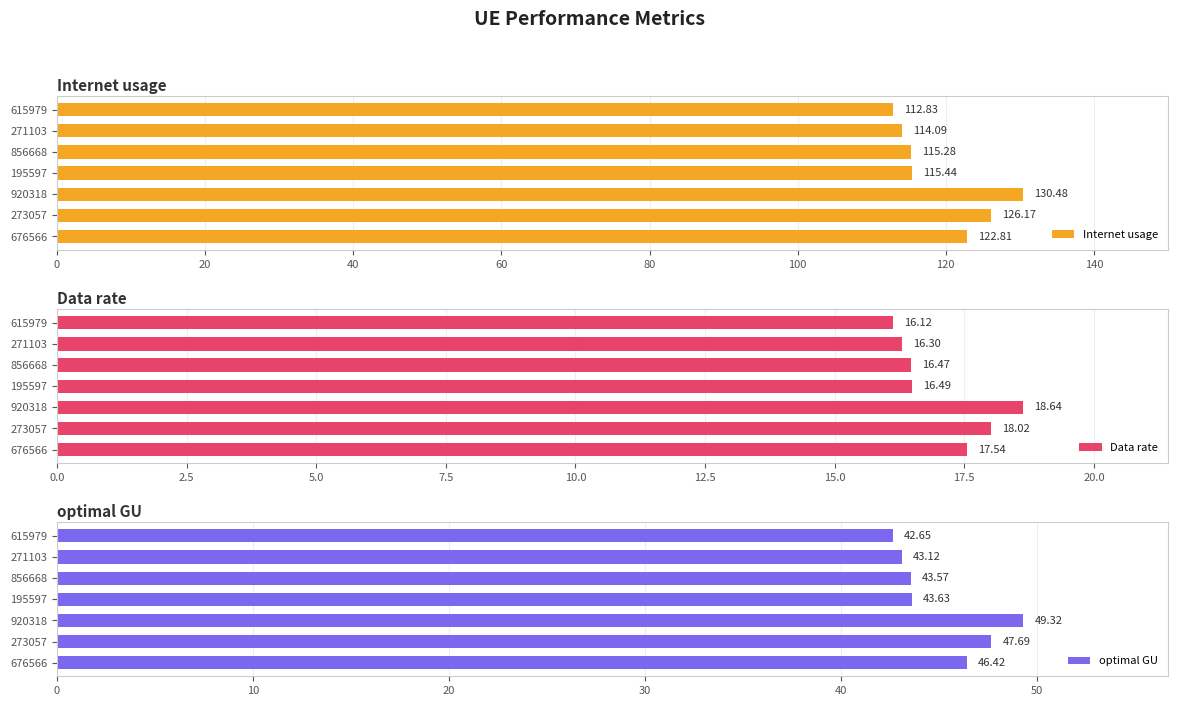

Does the chart contain stacked bars?

No